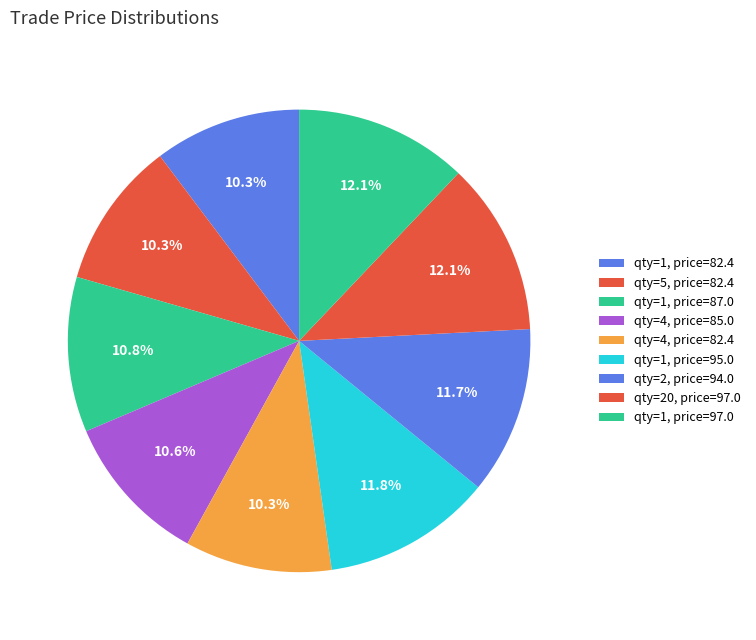

Count the number of slices in the pie.

9